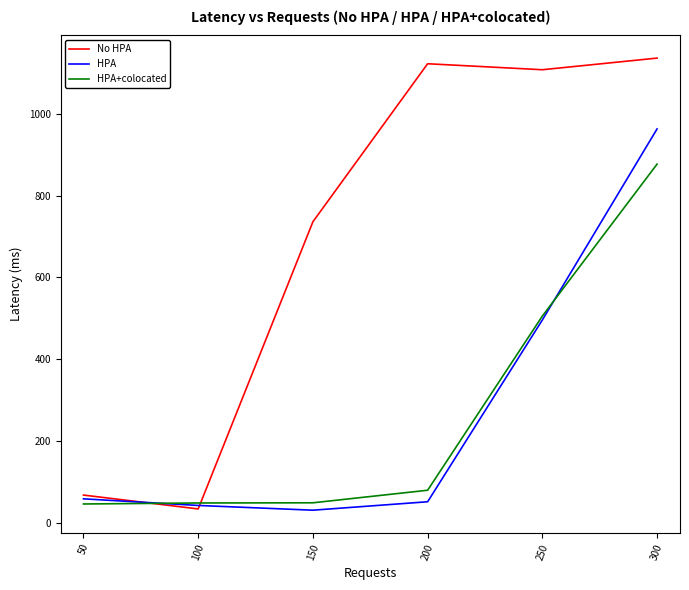

Between 200 and 300, which series saw the biggest shift?

HPA